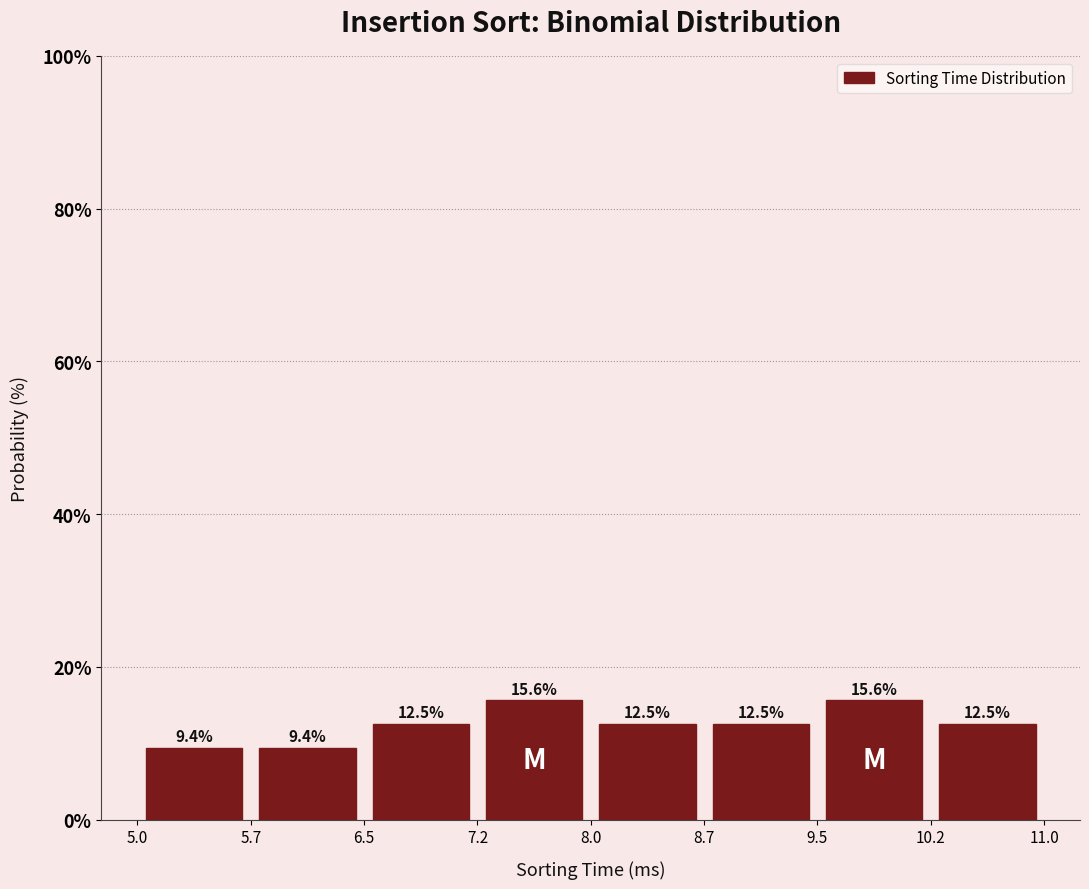

What is the height of the bar covering 9.5 to 10.2 on the x-axis?

15.6